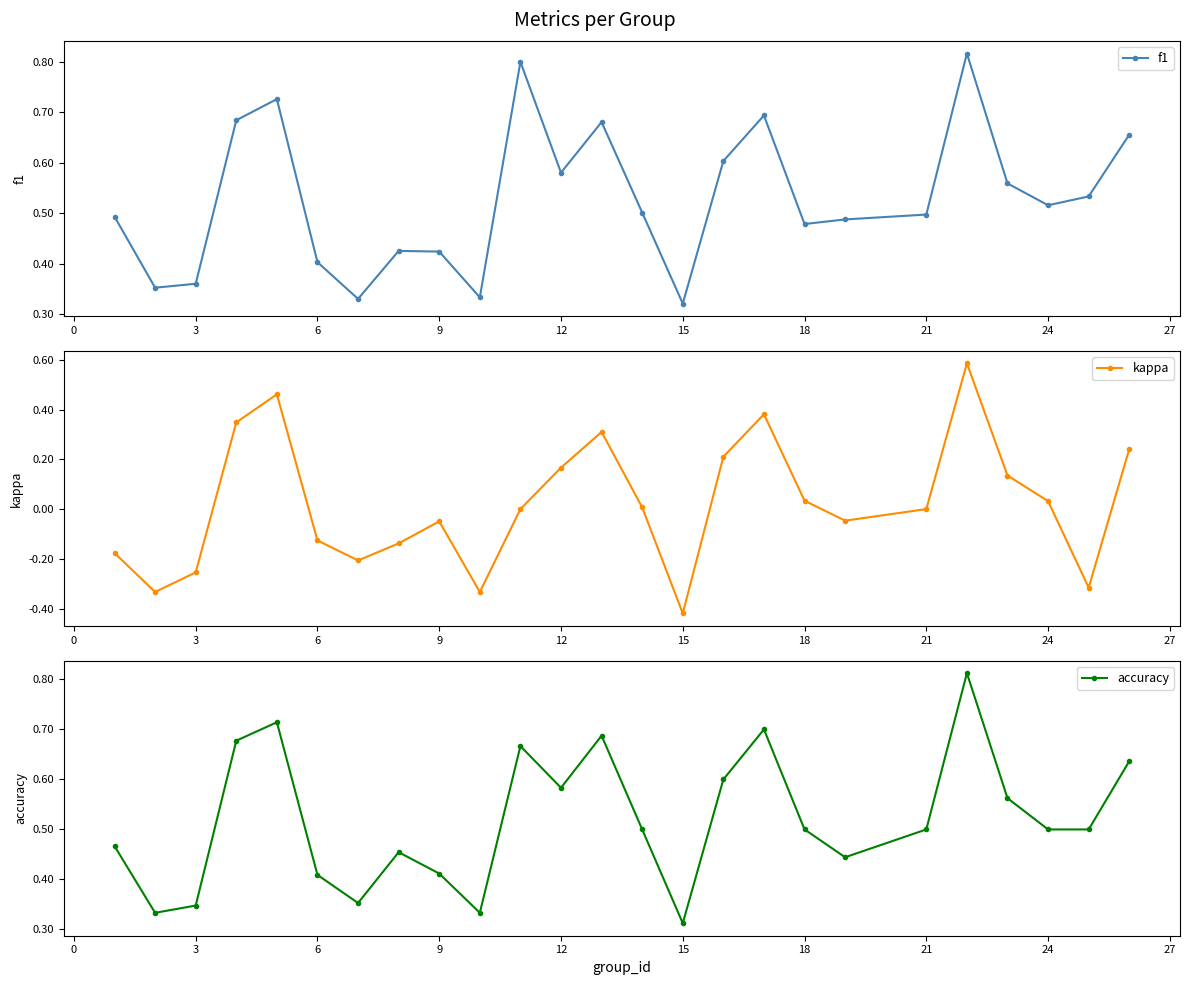

List the series in order of their peak value, highest first.

f1, accuracy, kappa